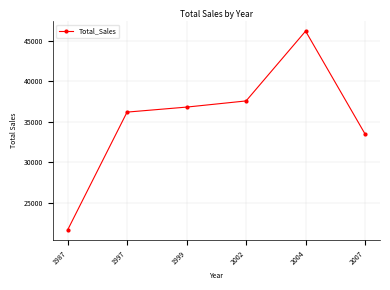

Approximately how many times larger is the value at 1999 compared to 1987?

1.7